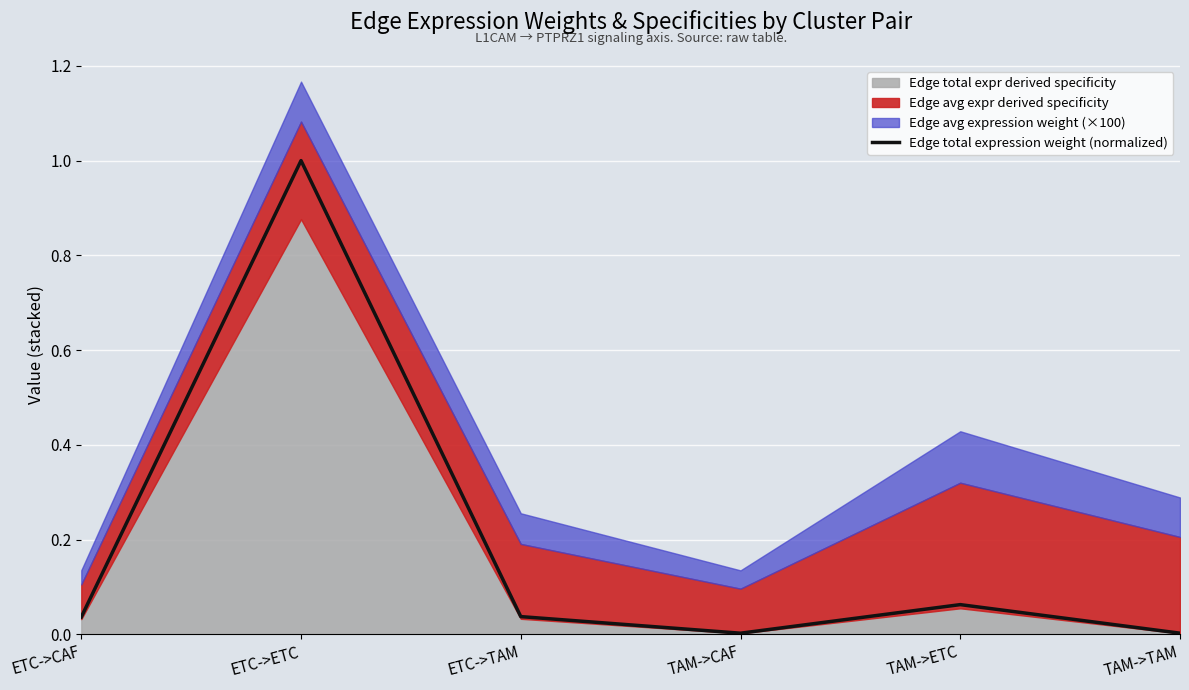

What is the label of the 6th point from the right?

ETC->CAF